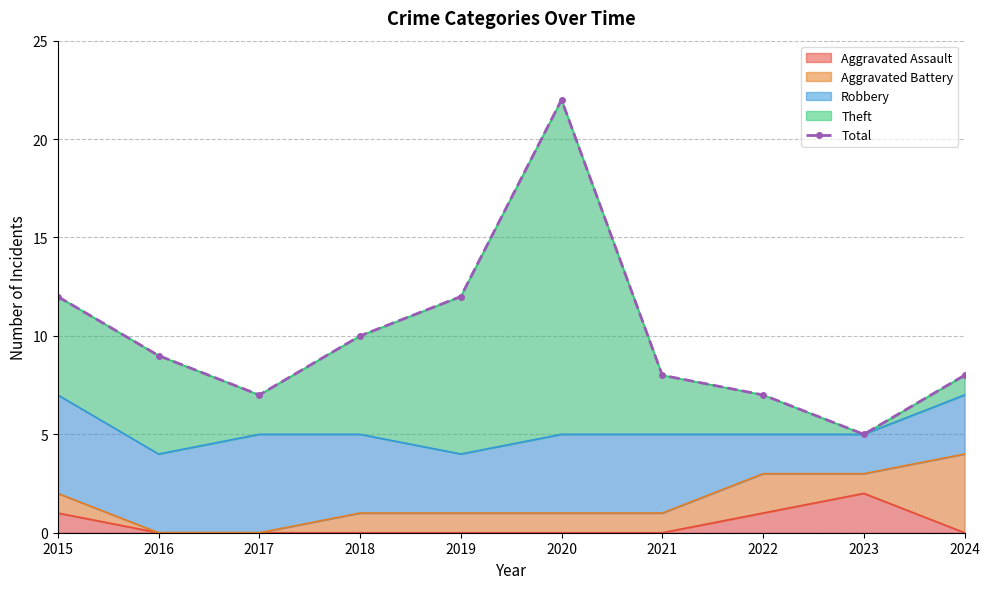

Which has a higher value, 2019 or 2017?

2019